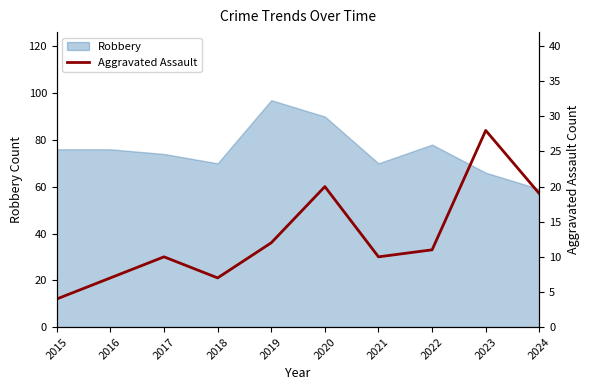

What is the maximum value for Robbery?

97